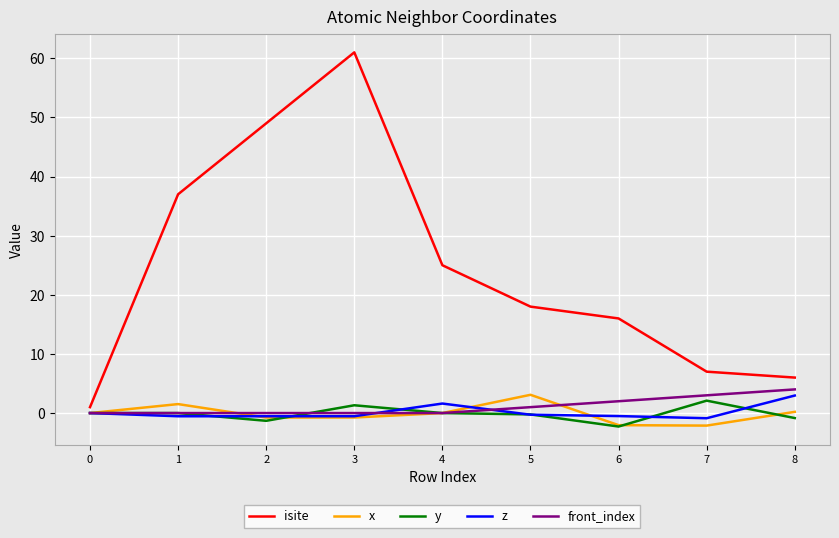

Which series has the largest total across all categories?

isite